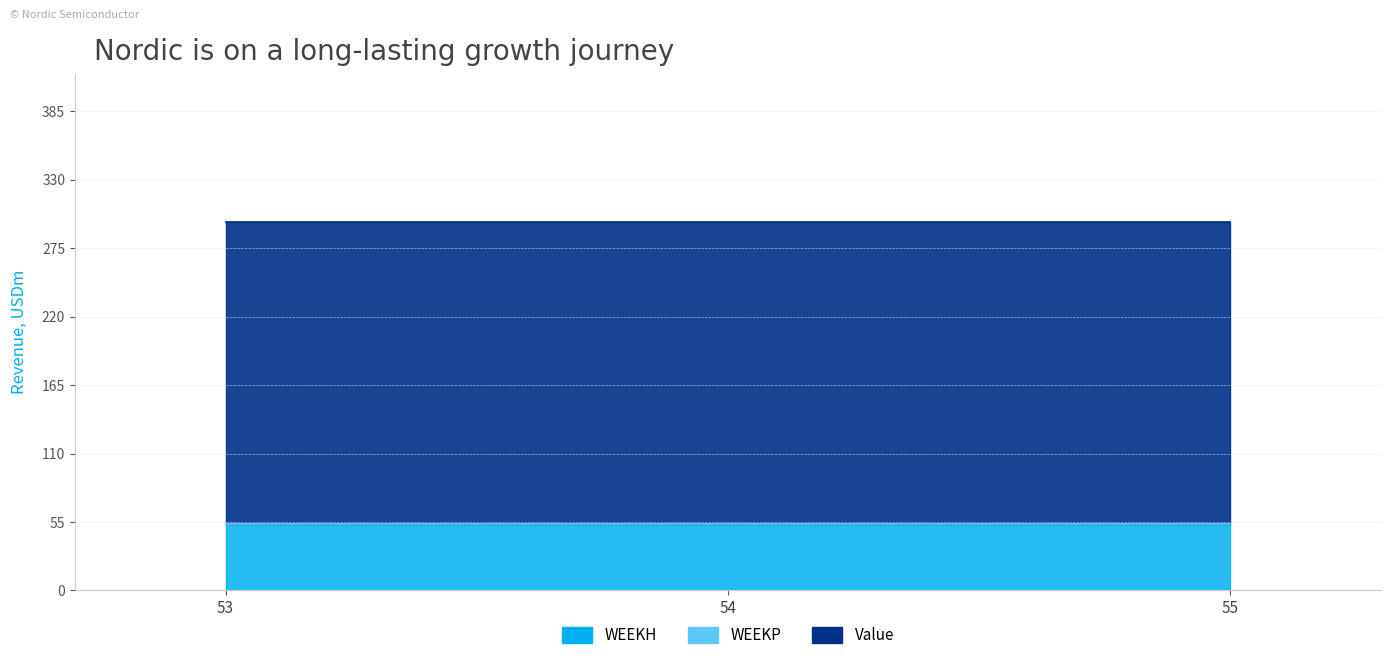

The value of WEEKH at 53 is 16.6. True or false?

False